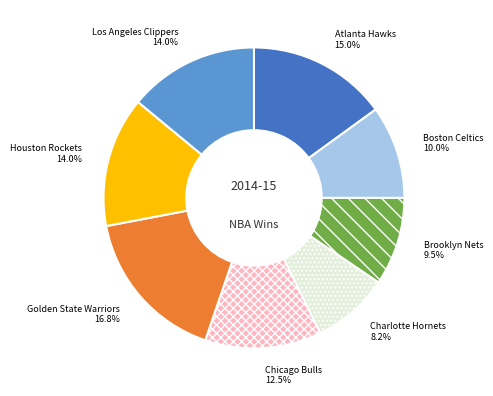

Approximately how many times larger is the value at Chicago Bulls compared to Brooklyn Nets?

1.3